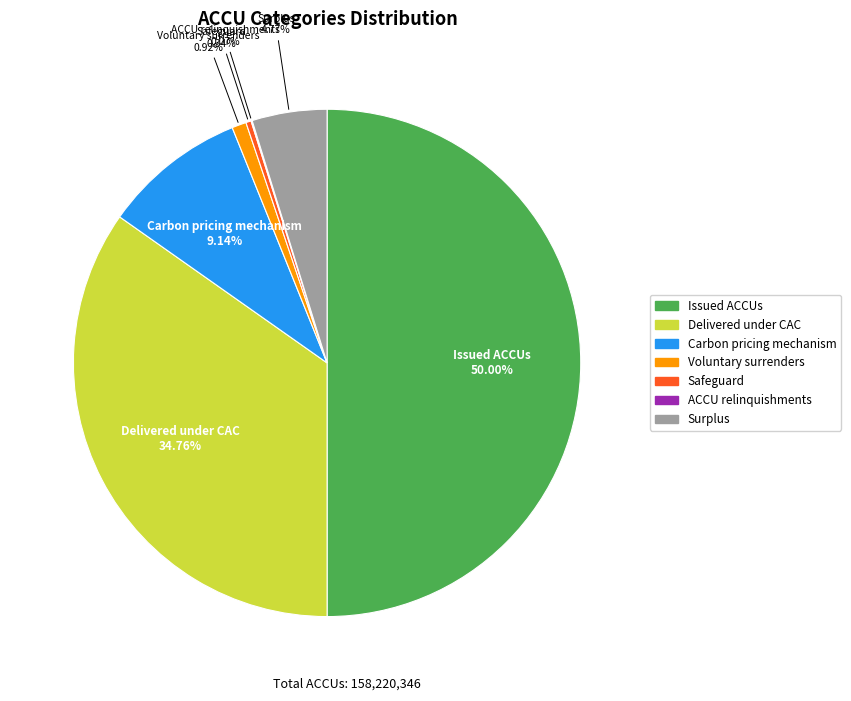

What is the total percentage of Issued ACCUs and Delivered under CAC?

84.8%